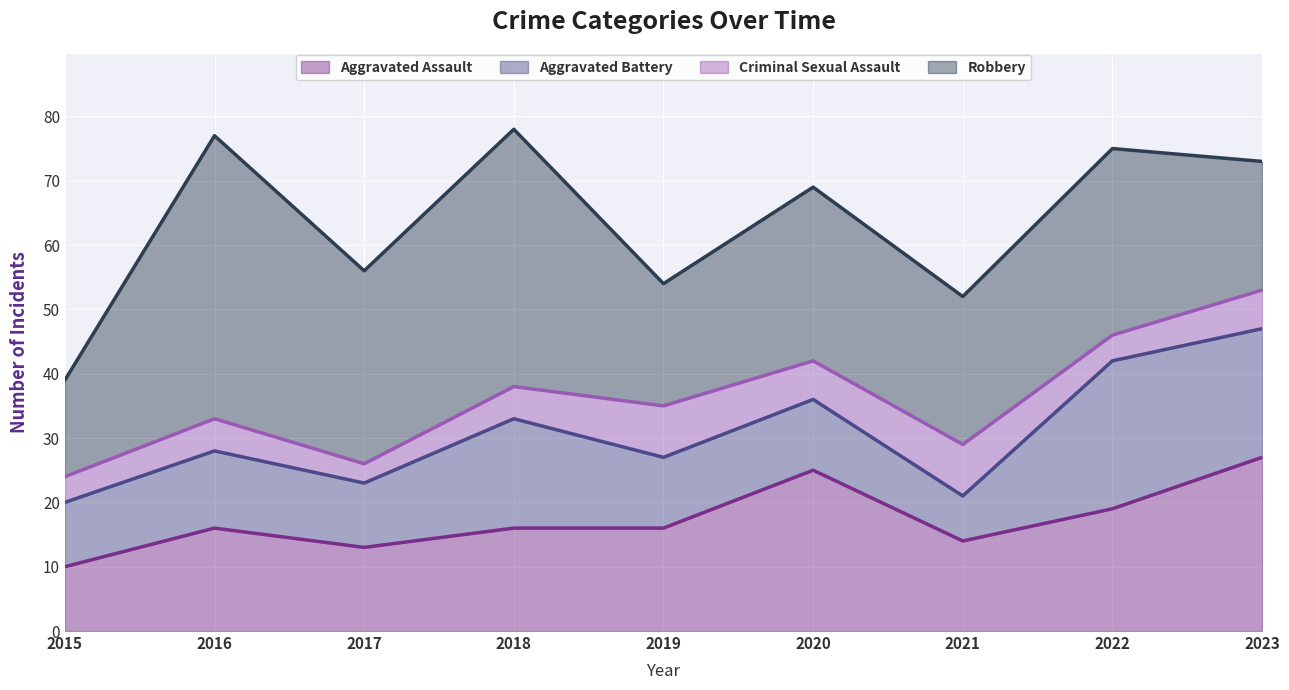

Where does the Criminal Sexual Assault series first go above 5?

2019